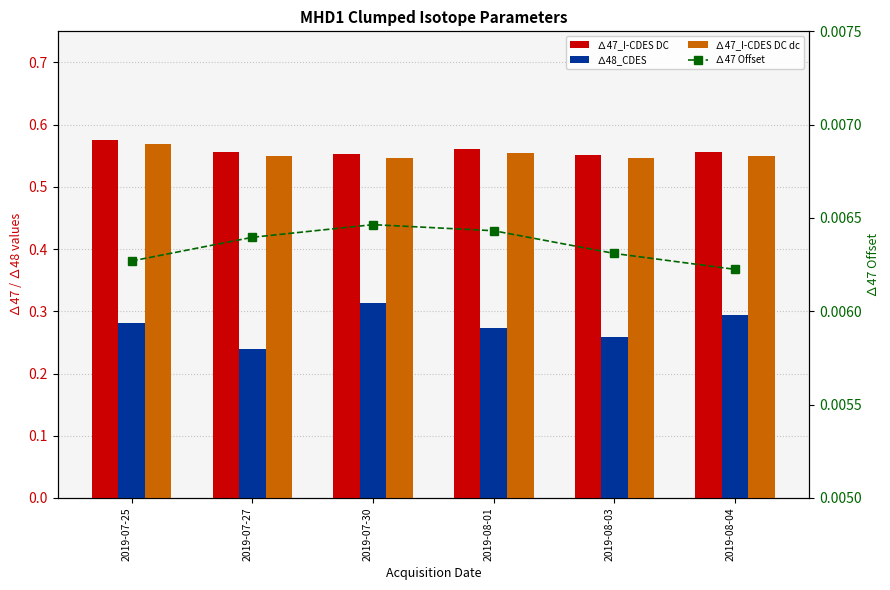

Rank the series by their maximum value, from highest to lowest.

∆47_I-CDES DC, ∆47_I-CDES DC dc, ∆48_CDES, ∆47 Offset